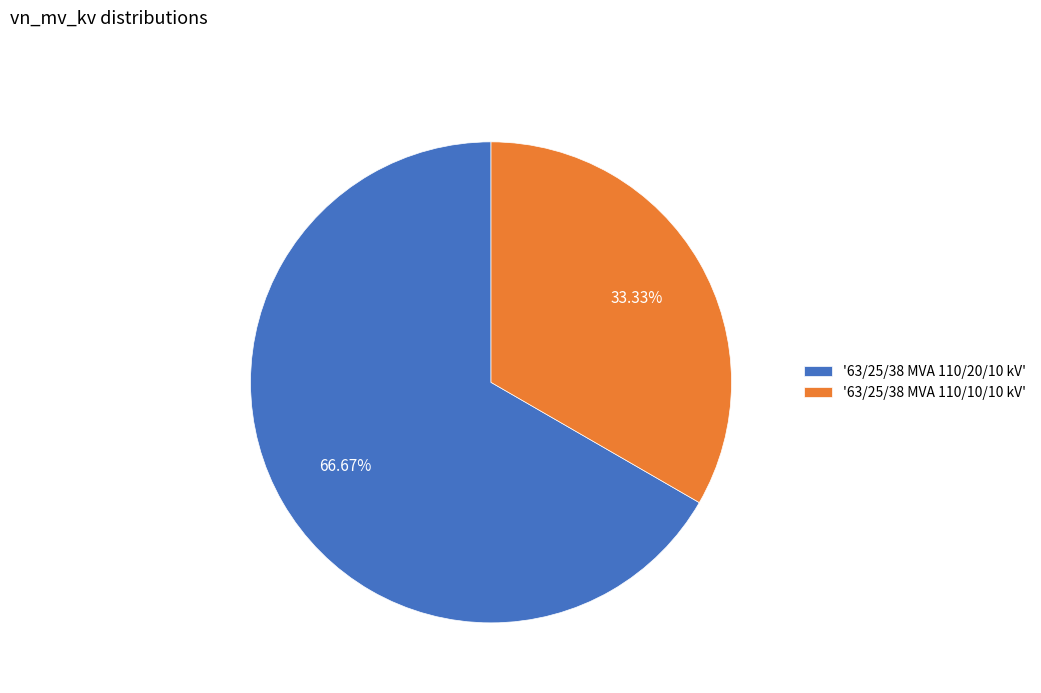

Is the sum of '63/25/38 MVA 110/20/10 kV' and '63/25/38 MVA 110/10/10 kV' greater than half?

Yes